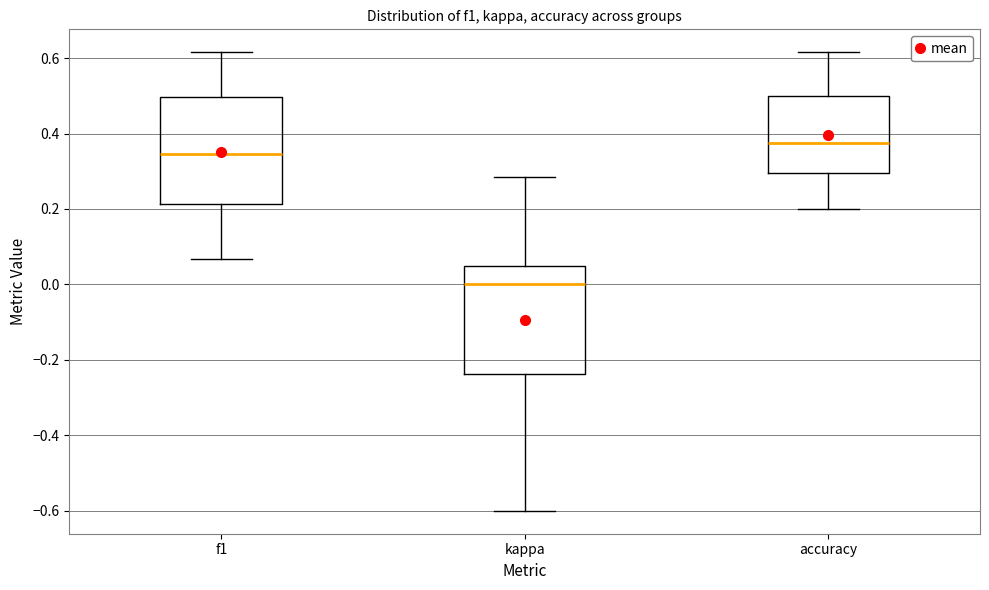

Which box's median line is the lowest?

kappa